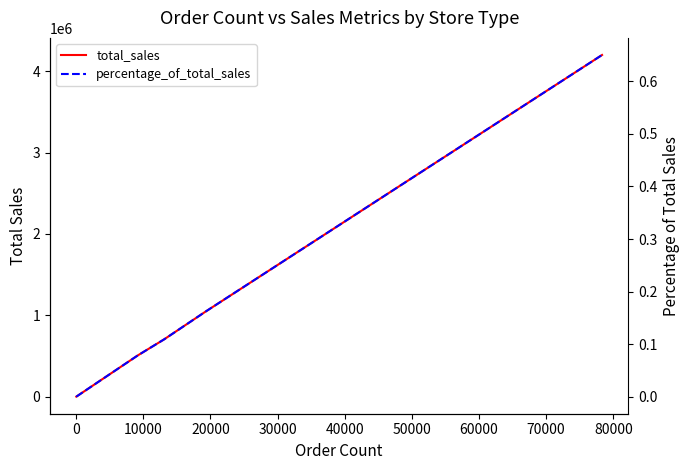

What are all the series names shown in the legend?

total_sales, percentage_of_total_sales